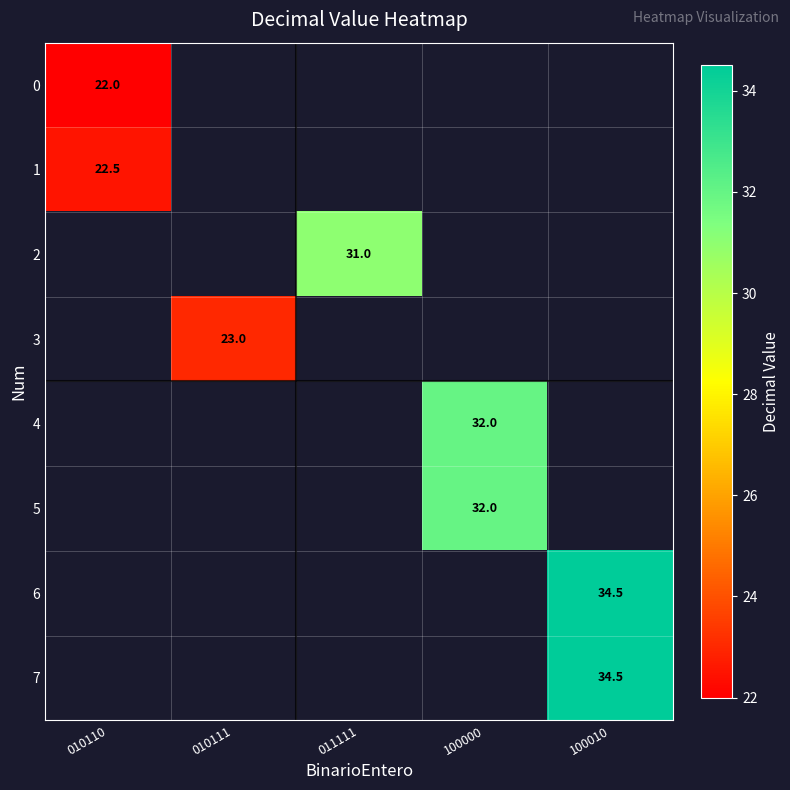

True or false: 0 has a value of 38.0 at 010110.

False